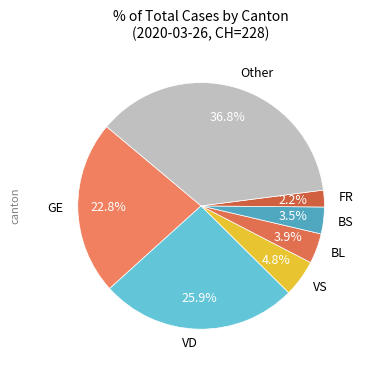

How many segments does this pie chart have?

7